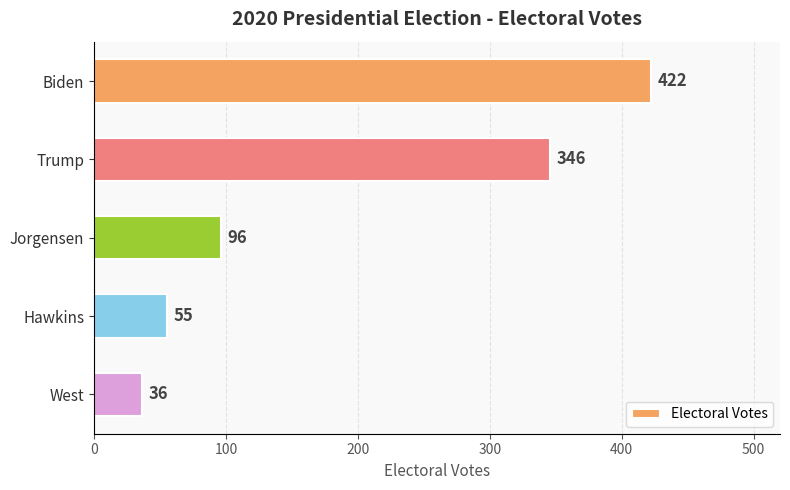

Where is the data nearest to the value 229?

Trump